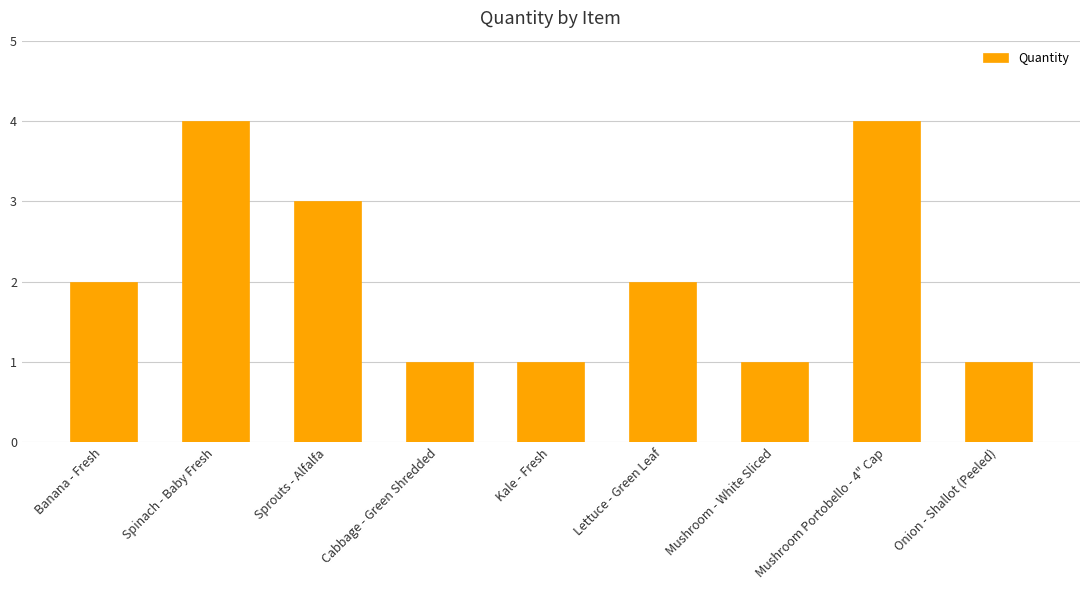

The value at Sprouts - Alfalfa is 3. True or false?

True